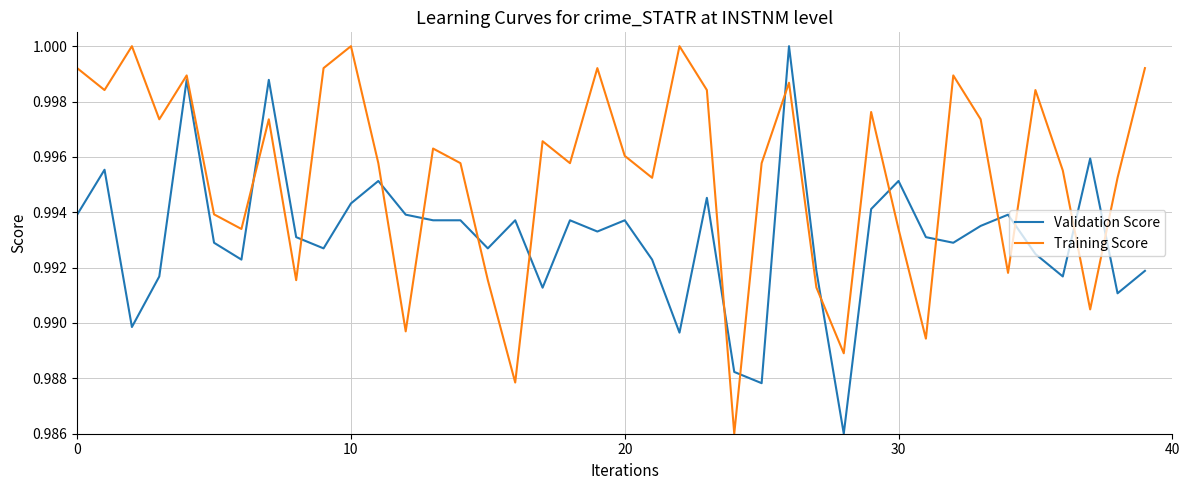

After their last crossing, which series has the higher values: Training Score or Validation Score?

Training Score